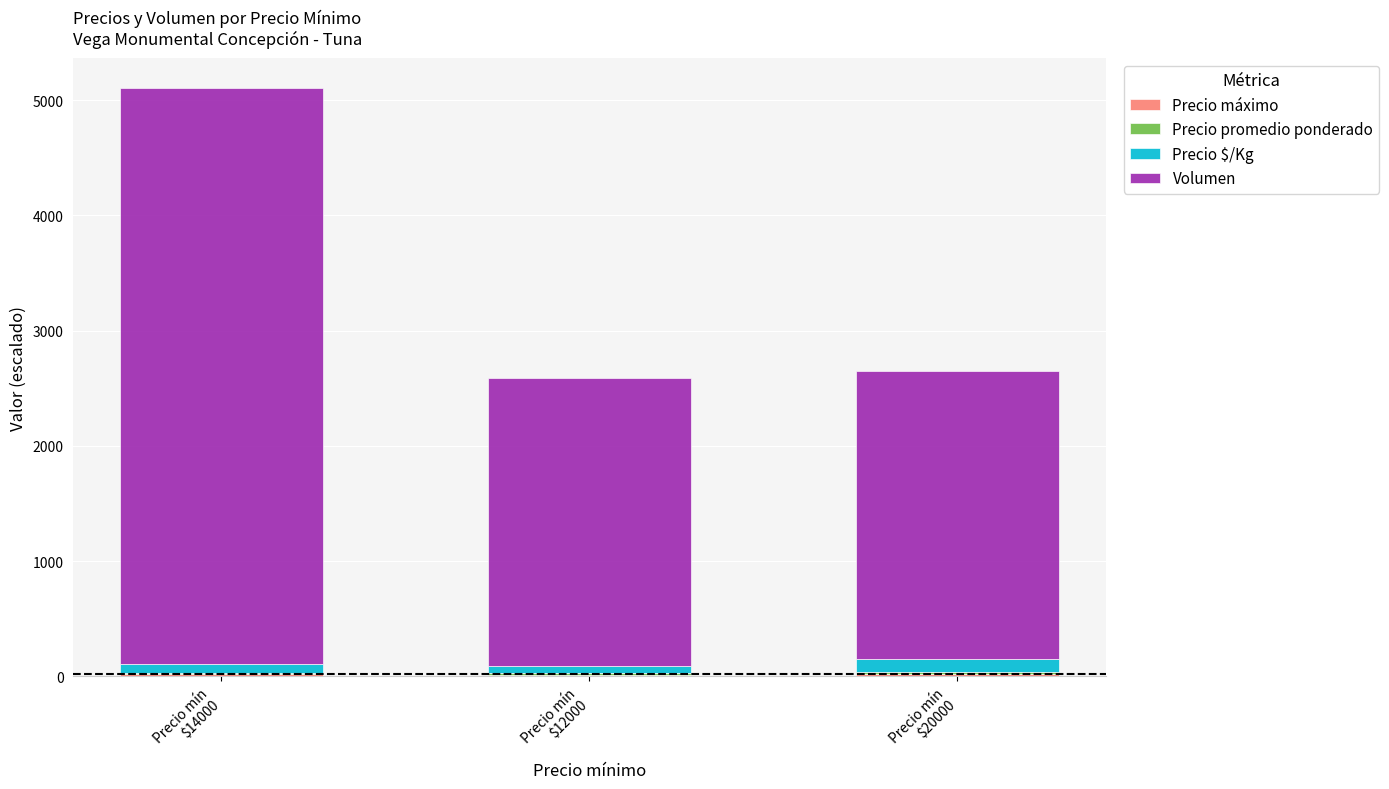

How many series are shown in this chart?

4